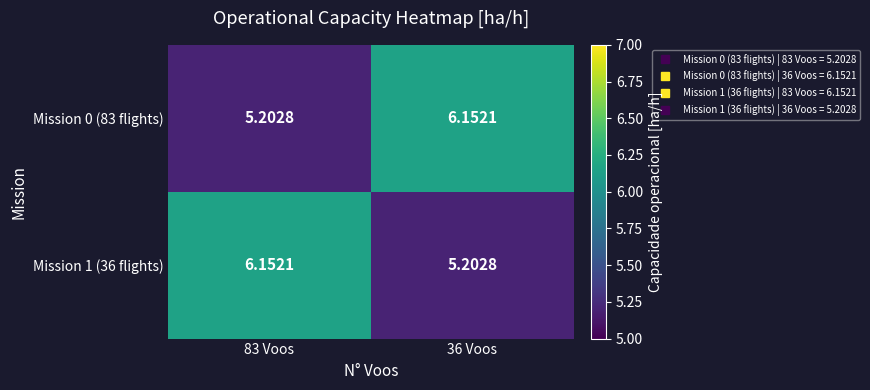

Is the value of Mission 1 (36 flights) at 36 Voos greater than the value of Mission 0 (83 flights) at 36 Voos?

No